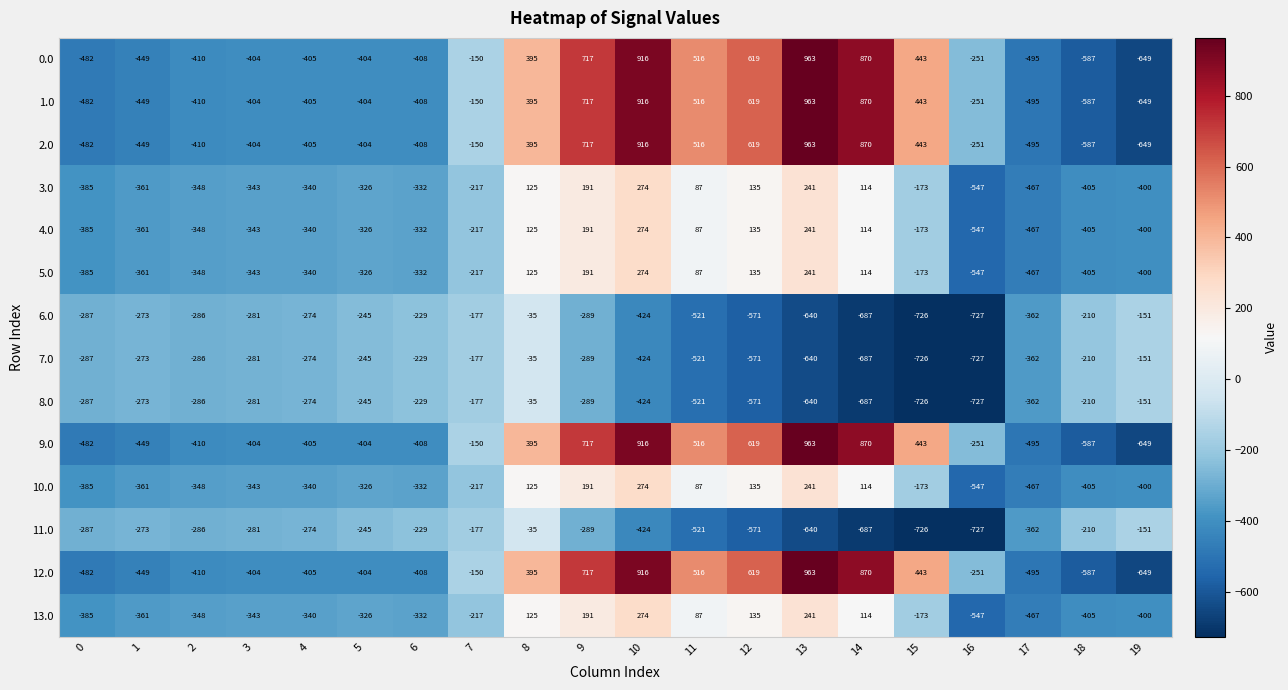

What is the sum of all 9.0 values?

345